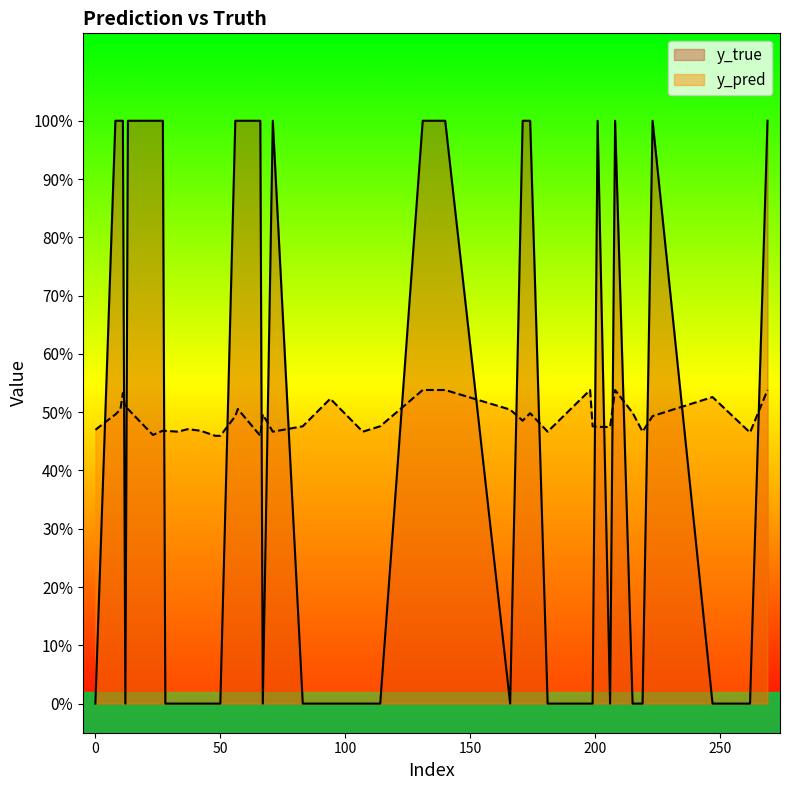

At which category is the sum across all series the highest?

131